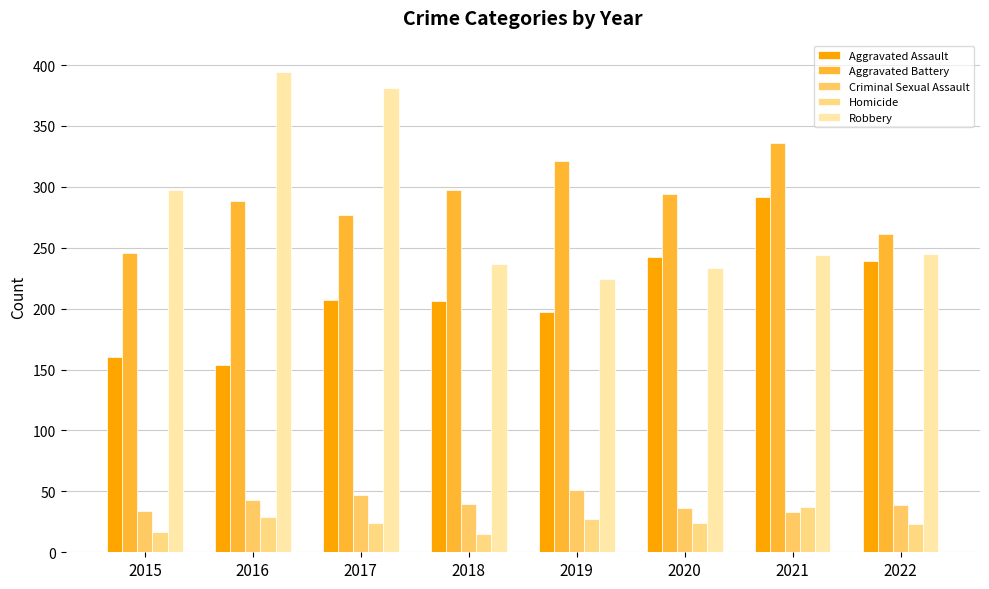

What is the sum of all Homicide values?

196